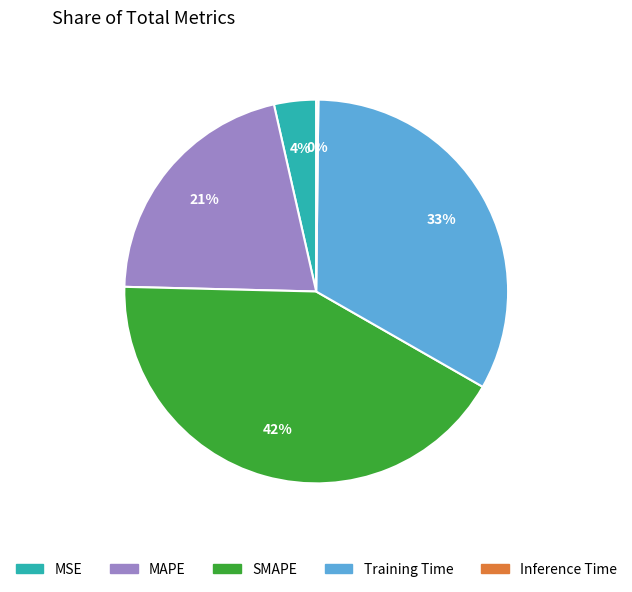

Which slice is the largest?

SMAPE